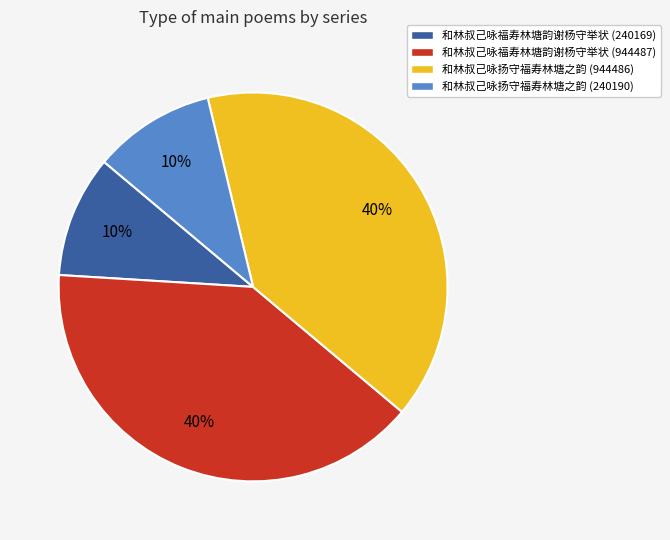

To the nearest percent, what is the difference between the largest and smallest slice percentages?

30%